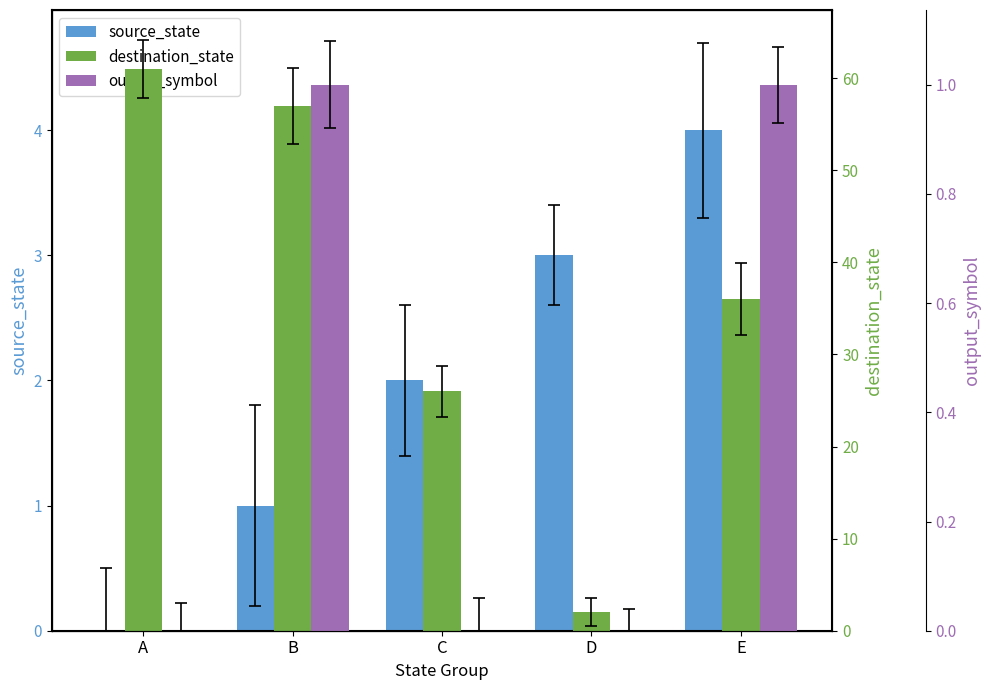

Rank the categories by destination_state value from highest to lowest.

A, B, E, C, D